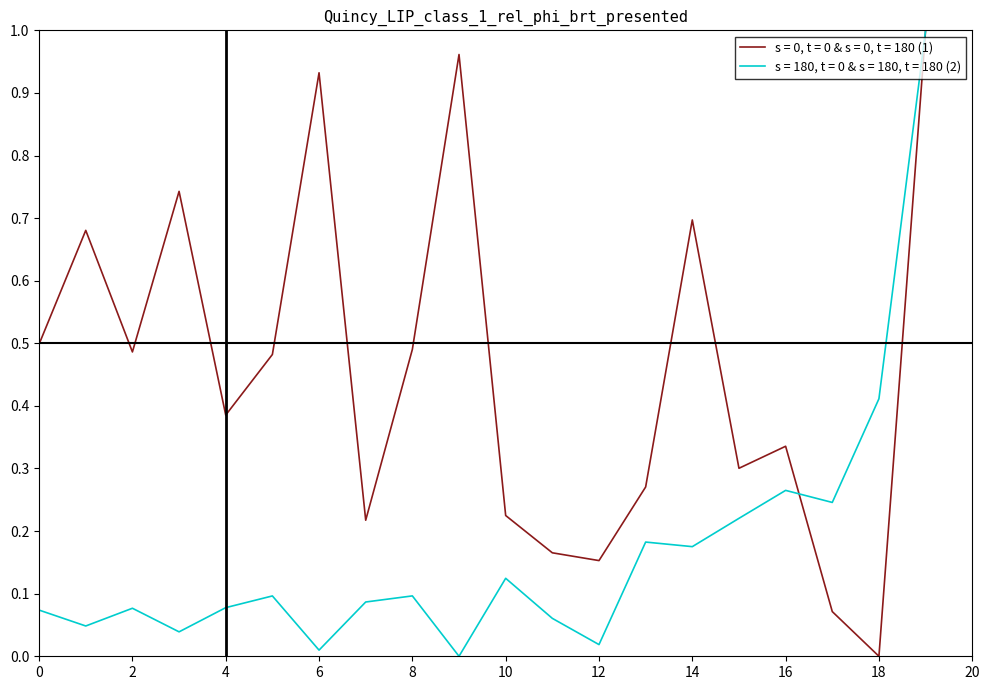

Does the chart display data point markers on the line(s)?

No